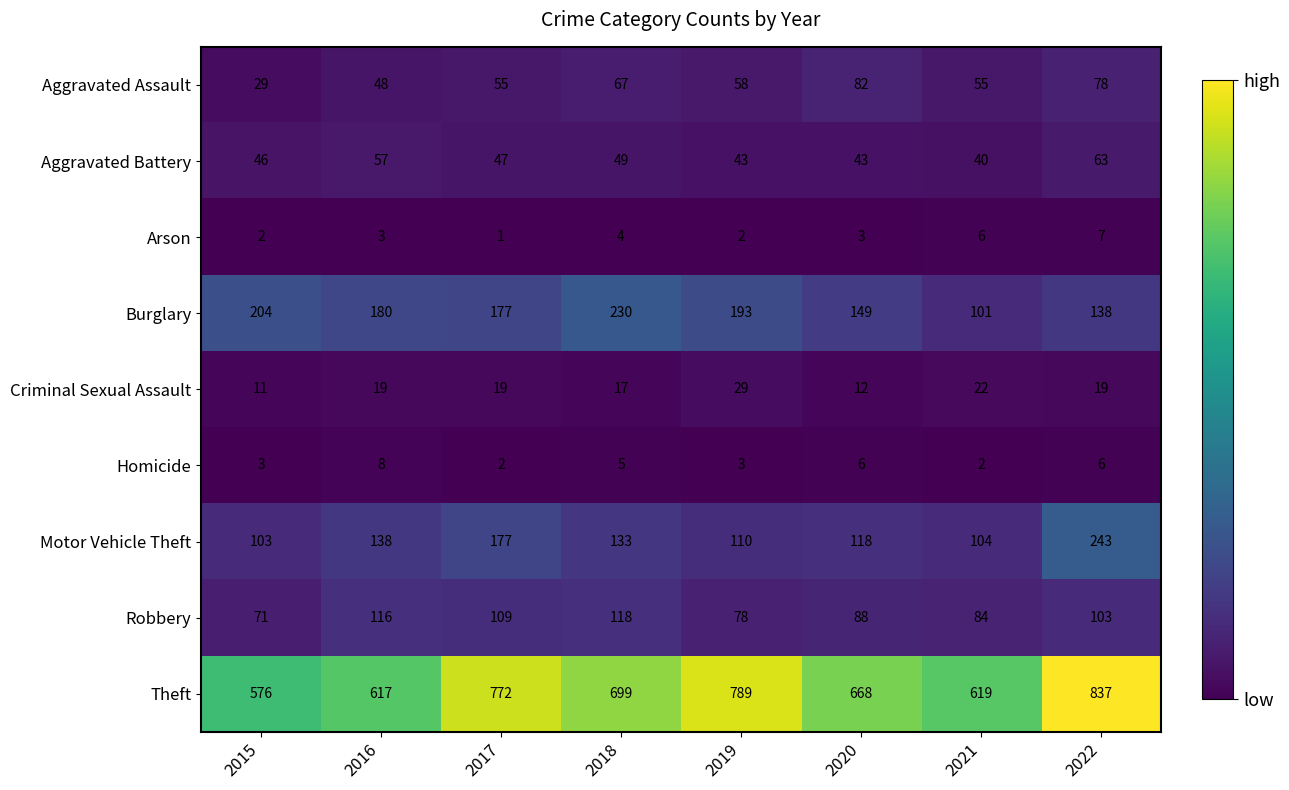

At how many categories does at least one series exceed 183?

8